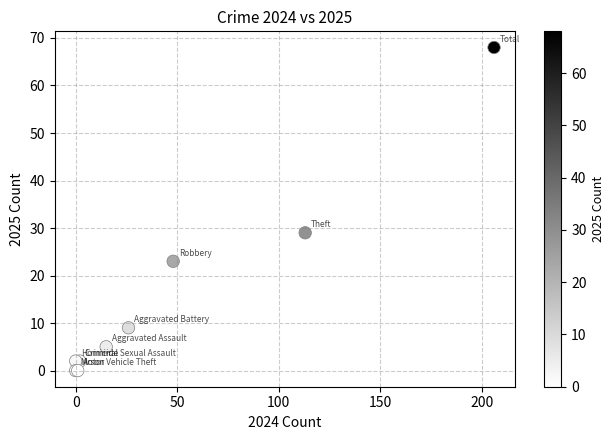

What Y value in the scatter plot is closest to 34?

29